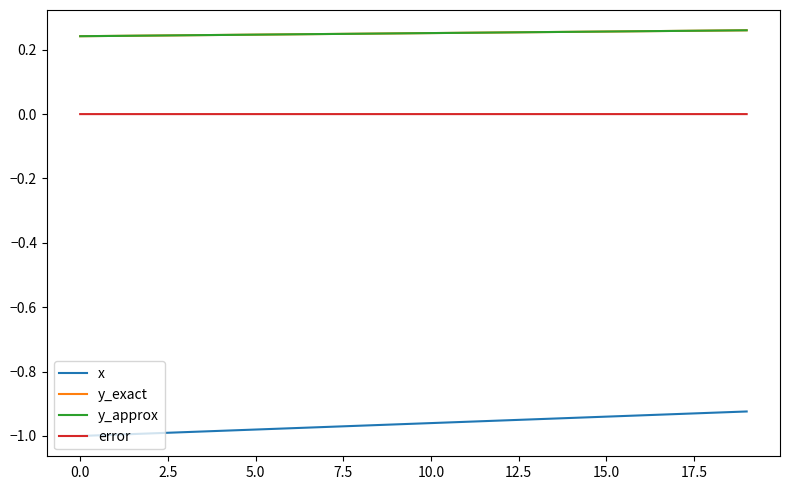

At how many categories does at least one series exceed 0?

20